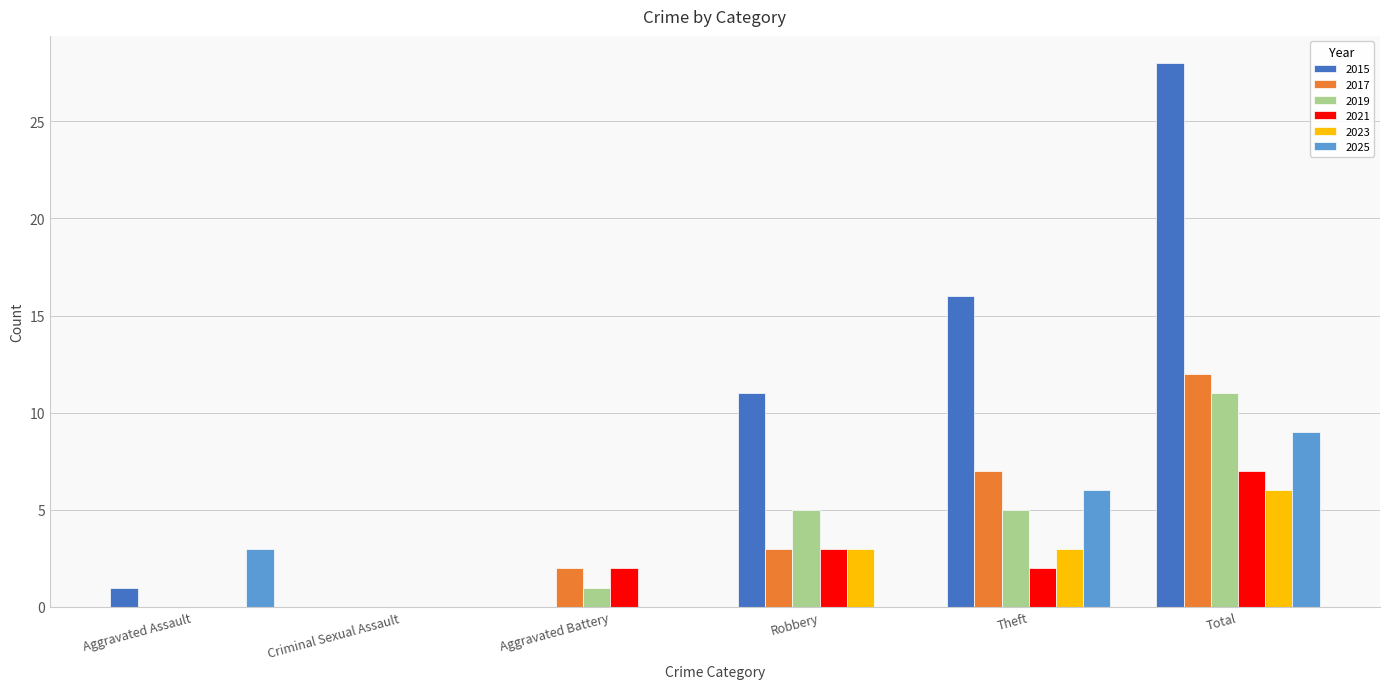

What are all the series names shown in the legend?

2015, 2017, 2019, 2021, 2023, 2025